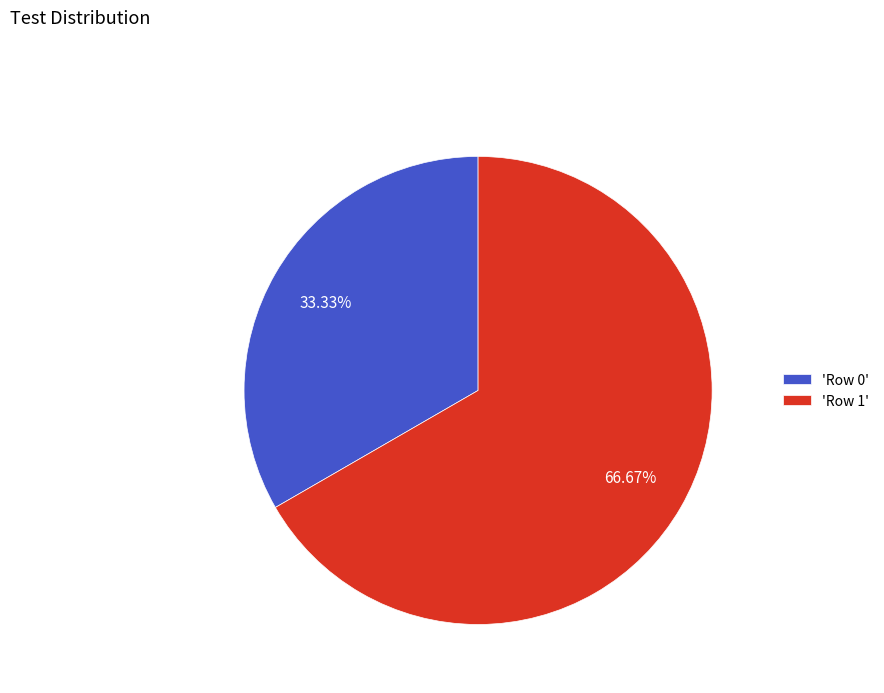

Between 'Row 0' and 'Row 1', which is larger?

'Row 1'